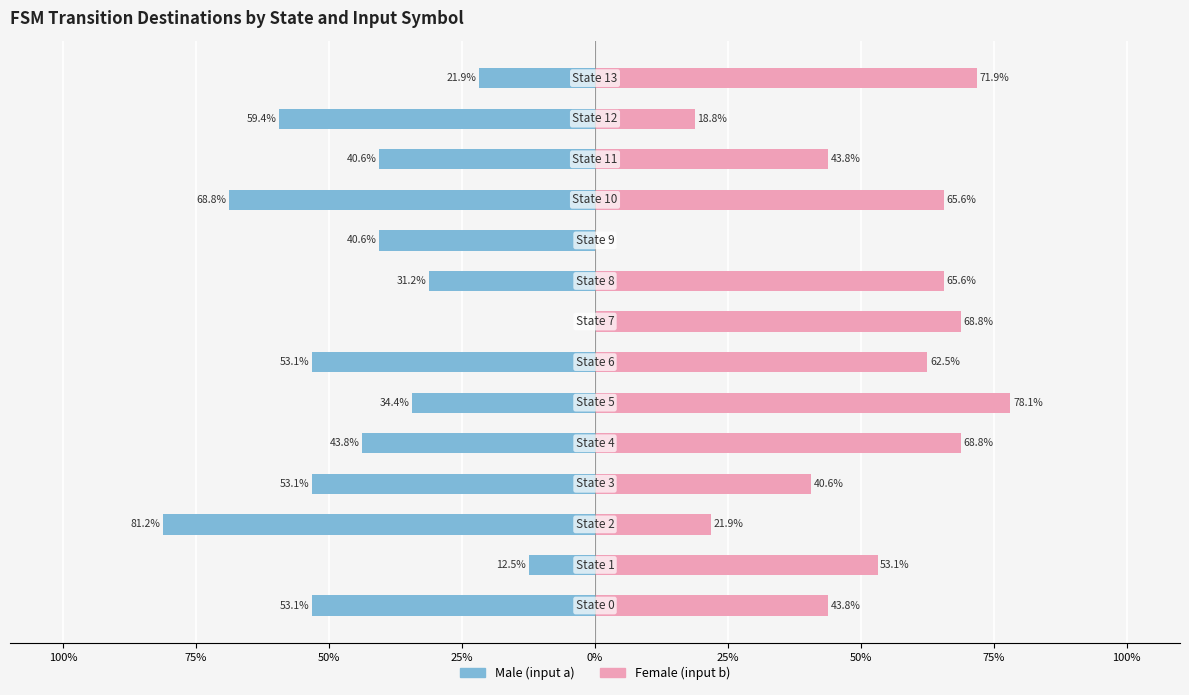

Reading left to right, list all the values displayed in this chart.

Male (input a): -53.1	-12.5	-81.2	-53.1	-43.8	-34.4	-53.1	0.0	-31.2	-40.6	-68.8	-40.6	-59.4	-21.9
Female (input b): 43.8	53.1	21.9	40.6	68.8	78.1	62.5	68.8	65.6	0.0	65.6	43.8	18.8	71.9